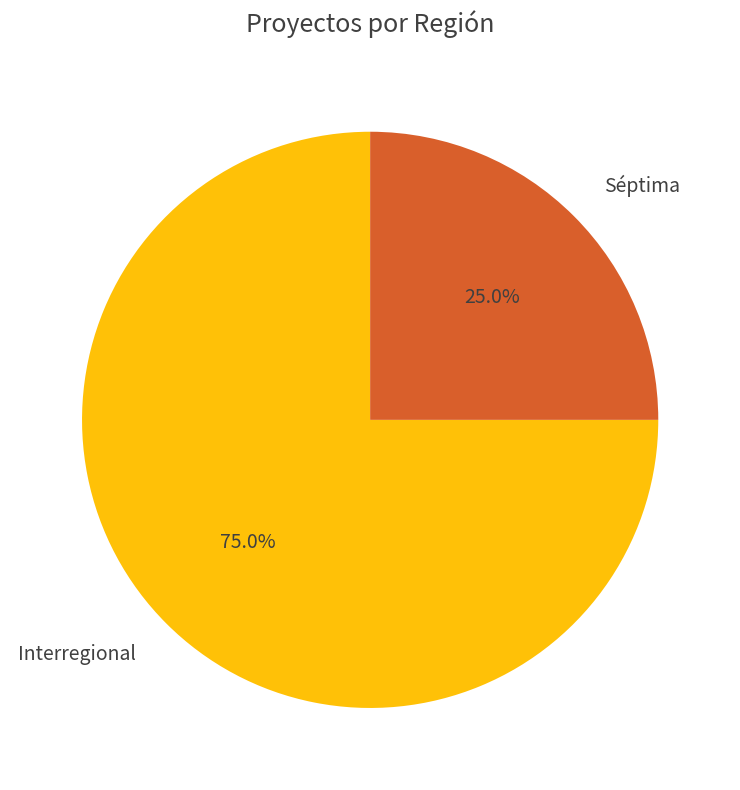

Combined, do Séptima and Interregional account for over 50%?

Yes